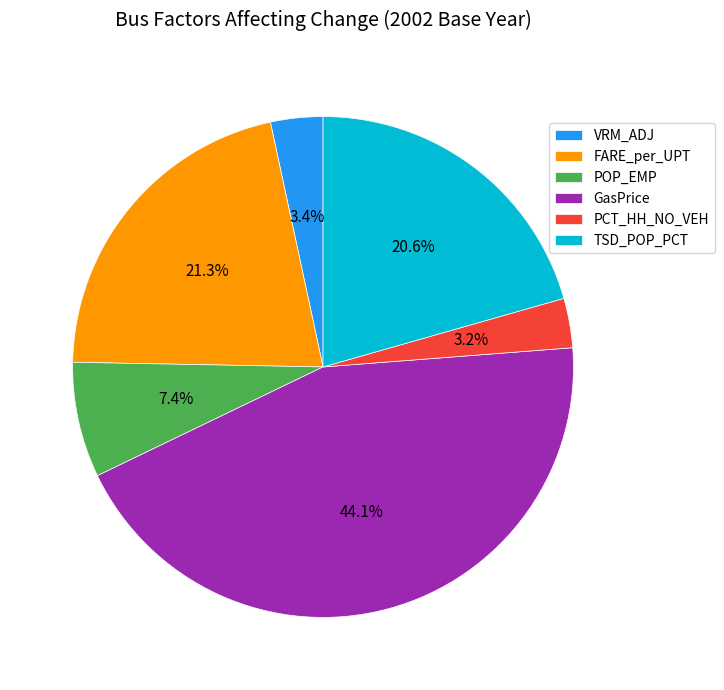

How many segments does this pie chart have?

6